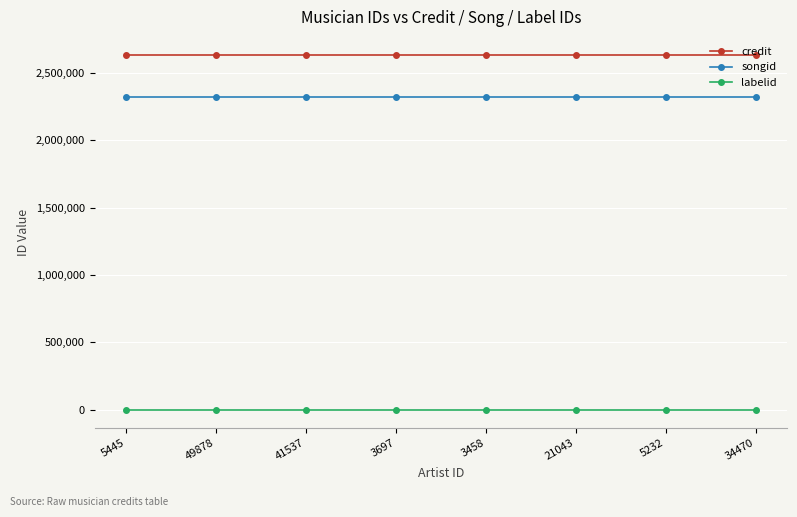

List the series in order of their peak value, lowest first.

labelid, songid, credit